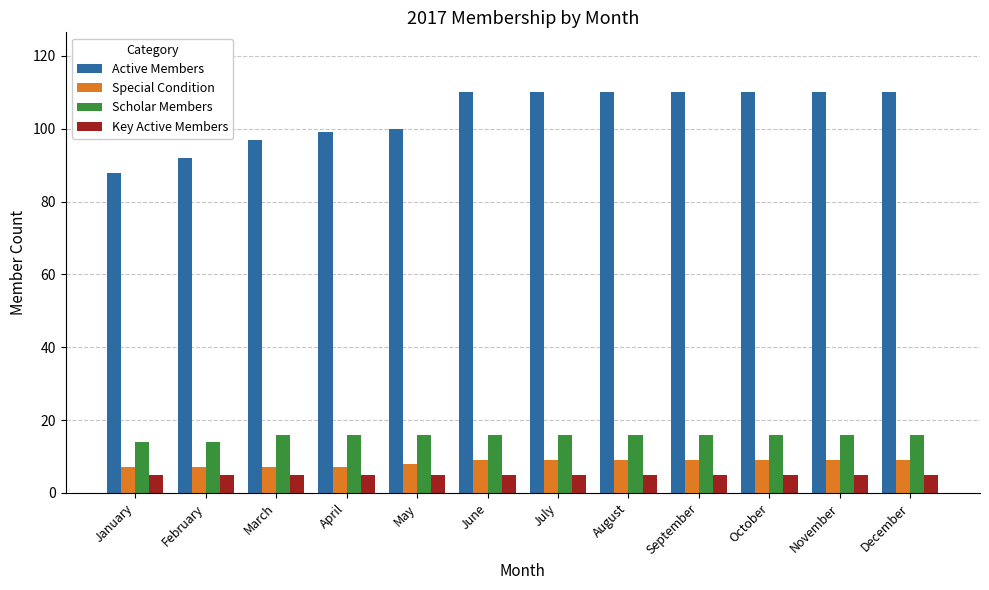

How many distinct data groups are displayed?

4